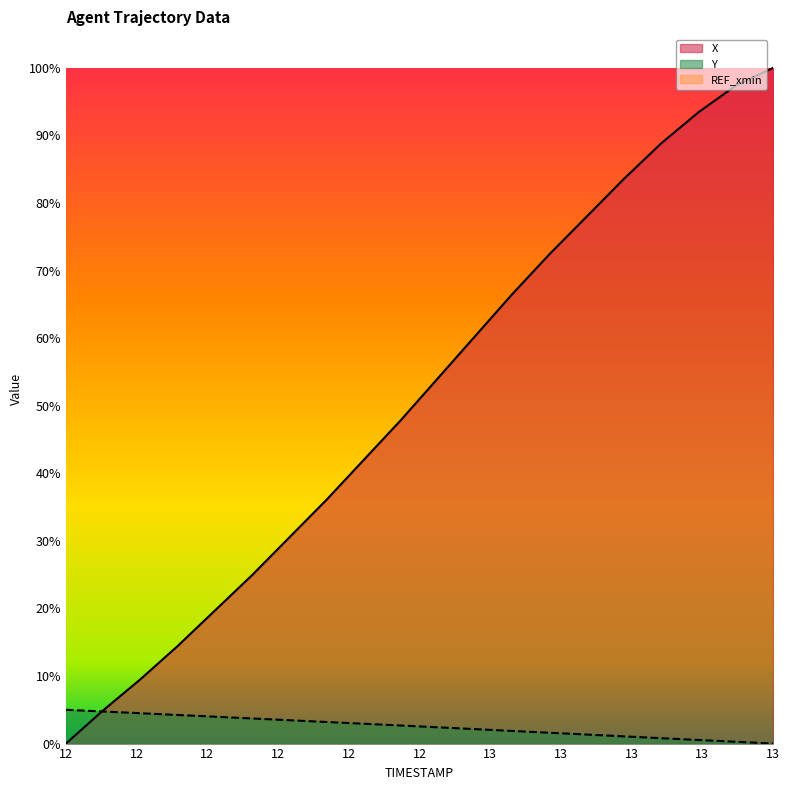

True or false: Y has a value of 0.9 at 12.5.

False